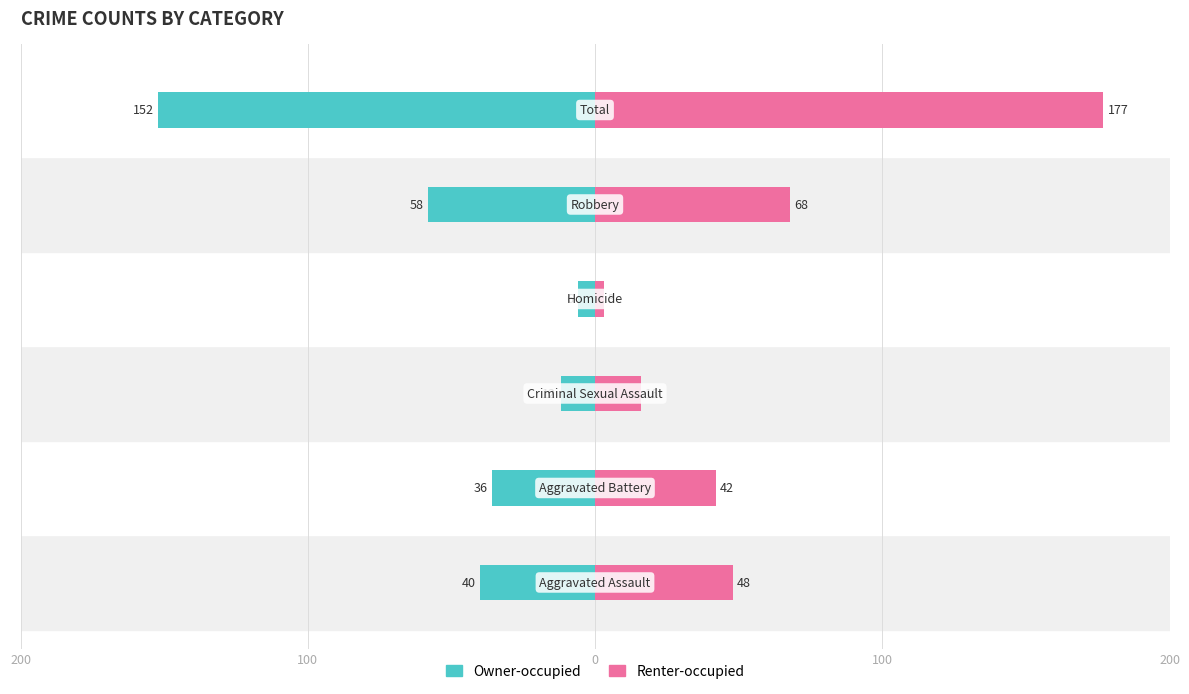

The Renter-occupied series shows 1 at 100. True or false?

False